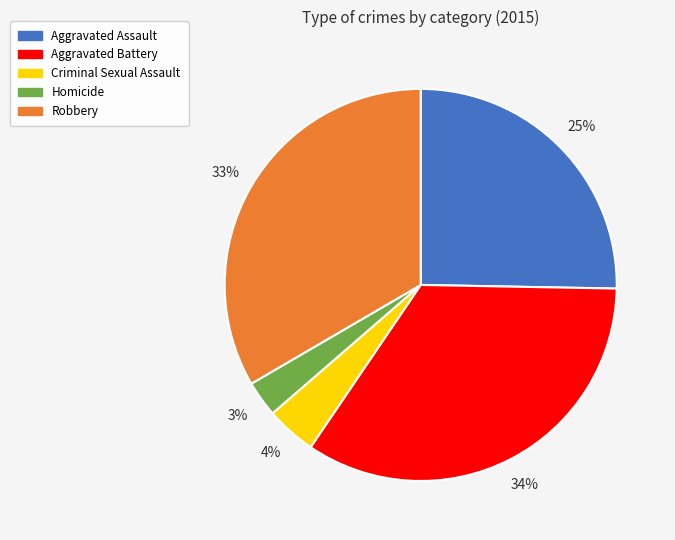

Does Aggravated Battery represent more than half of the total?

No